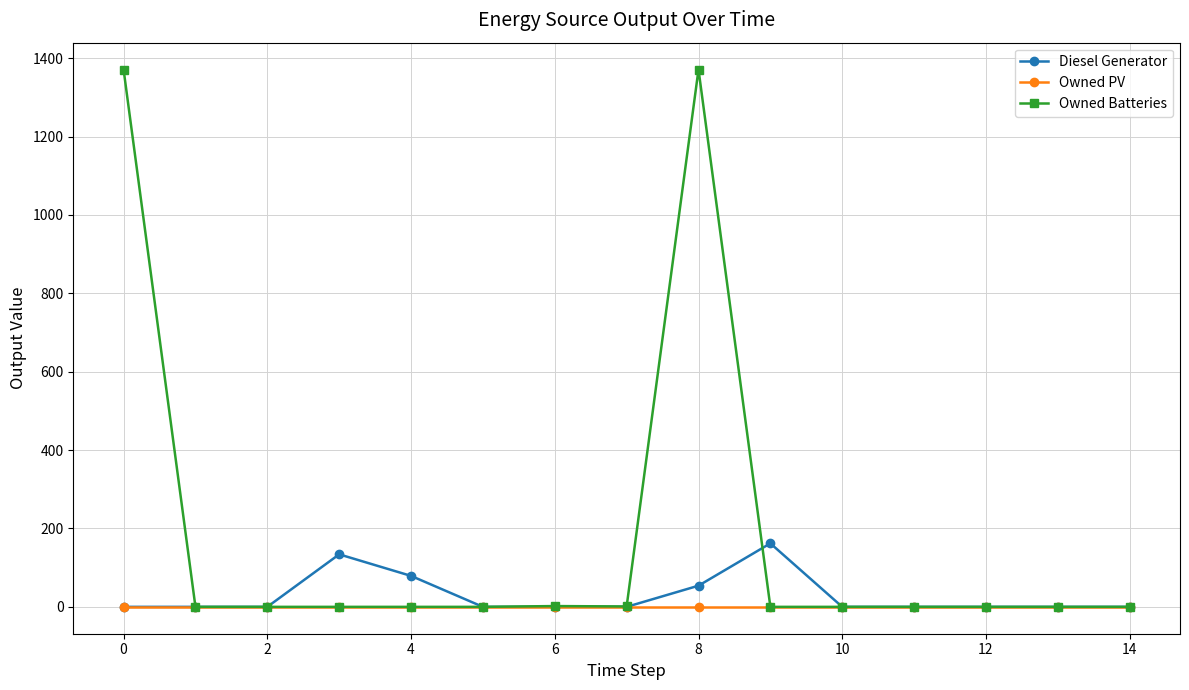

Which series has the largest range (max minus min)?

Owned Batteries